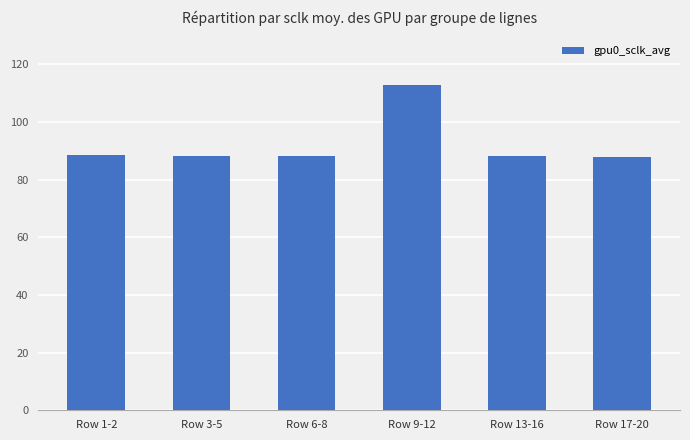

What is the sum of the values at Row 6-8 and Row 13-16?

176.2